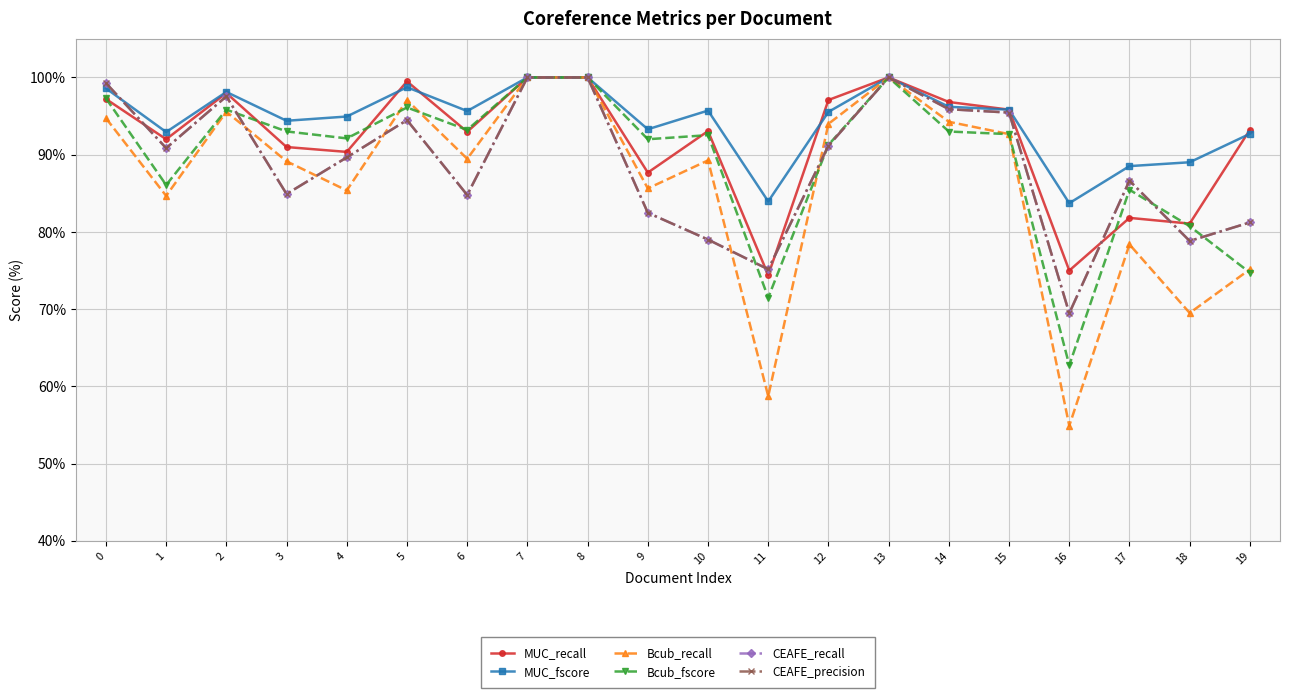

What is the average value of the Bcub_fscore series?

89.5